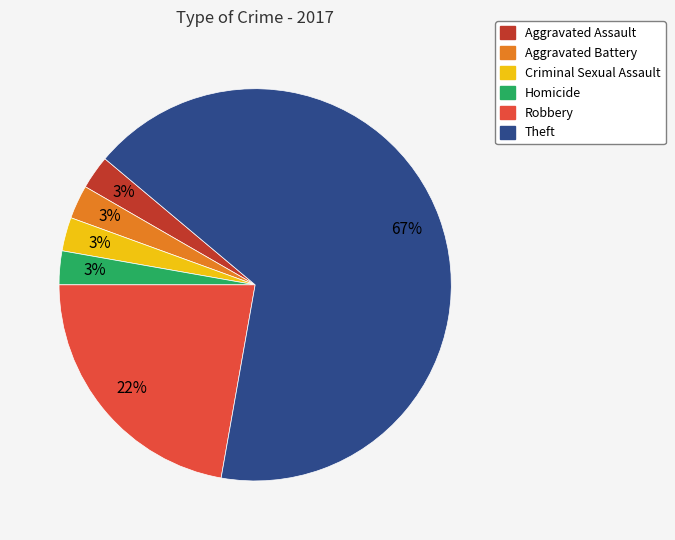

To the nearest percent, what percentage of the pie is Aggravated Battery?

3%